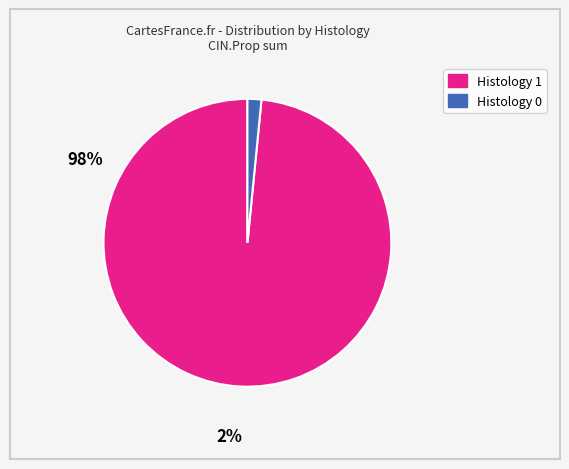

How many slices are in this pie chart?

2